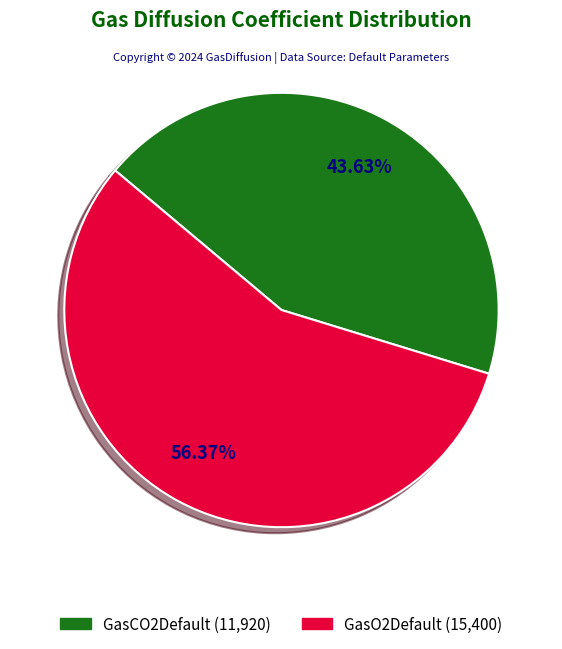

Count the number of slices in the pie.

2